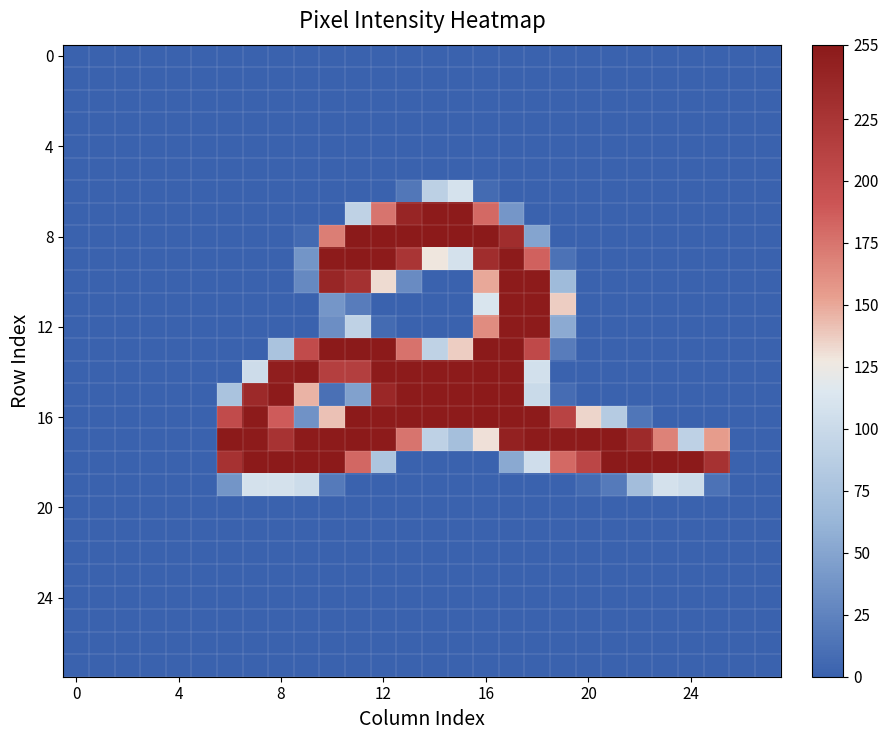

At which category is the sum across all series the highest?

17